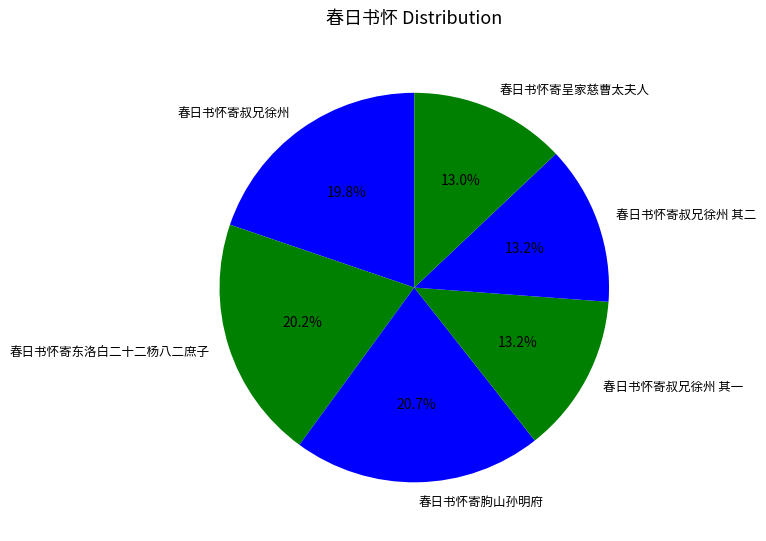

Combined, do 春日书怀寄叔兄徐州 其一 and 春日书怀寄东洛白二十二杨八二庶子 account for over 50%?

No